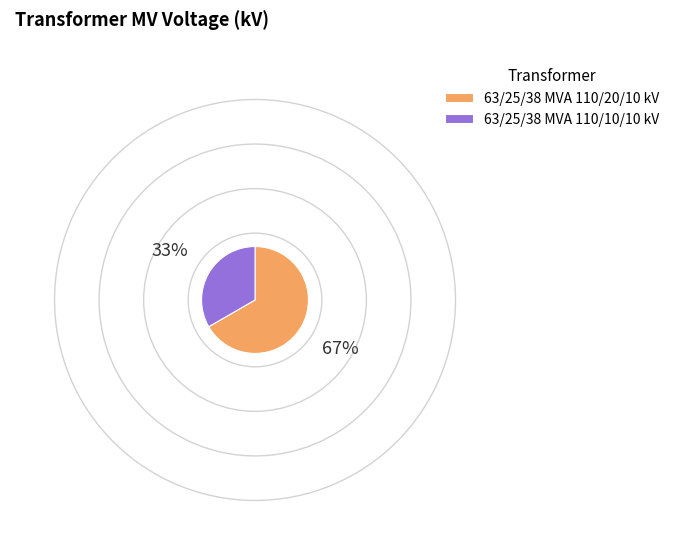

Is it true that 63/25/38 MVA 110/20/10 kV is 67% of the pie?

True